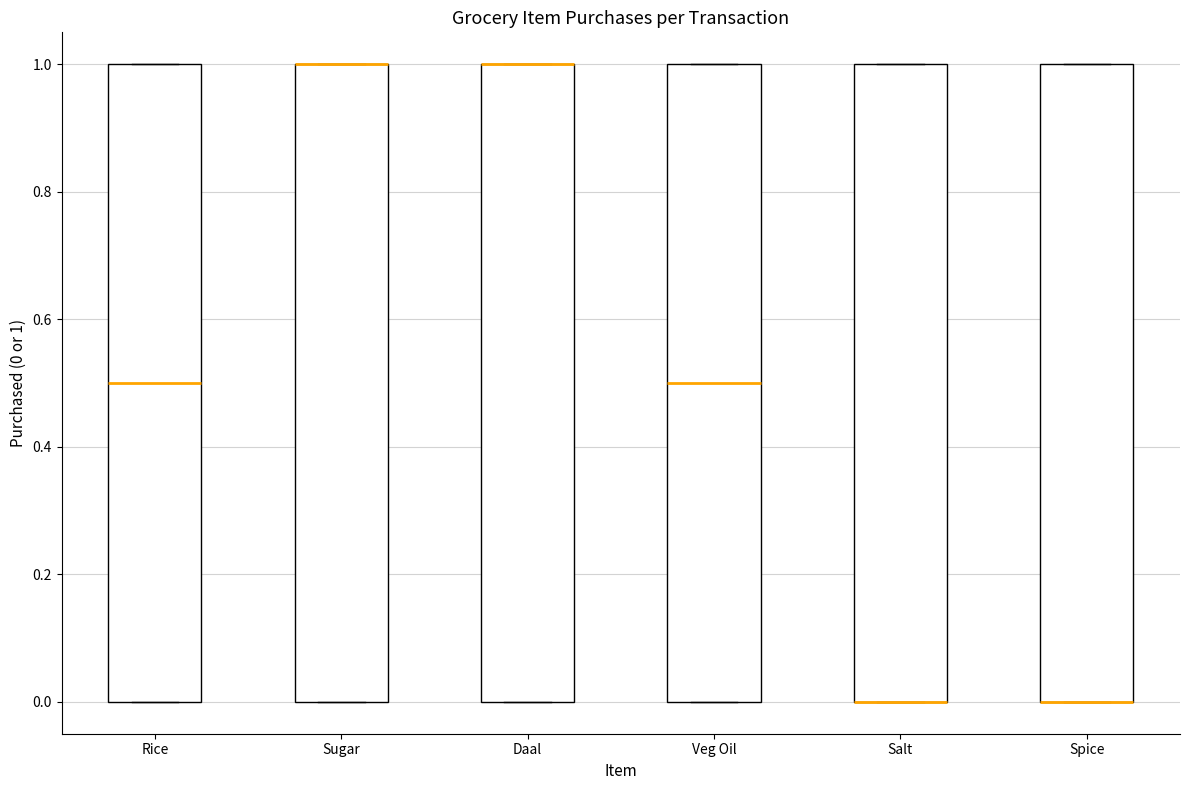

Where is the upper edge of the box for Sugar on the y-axis? The values are not printed on the chart, so give them approximately, as read against the axis.

1.0